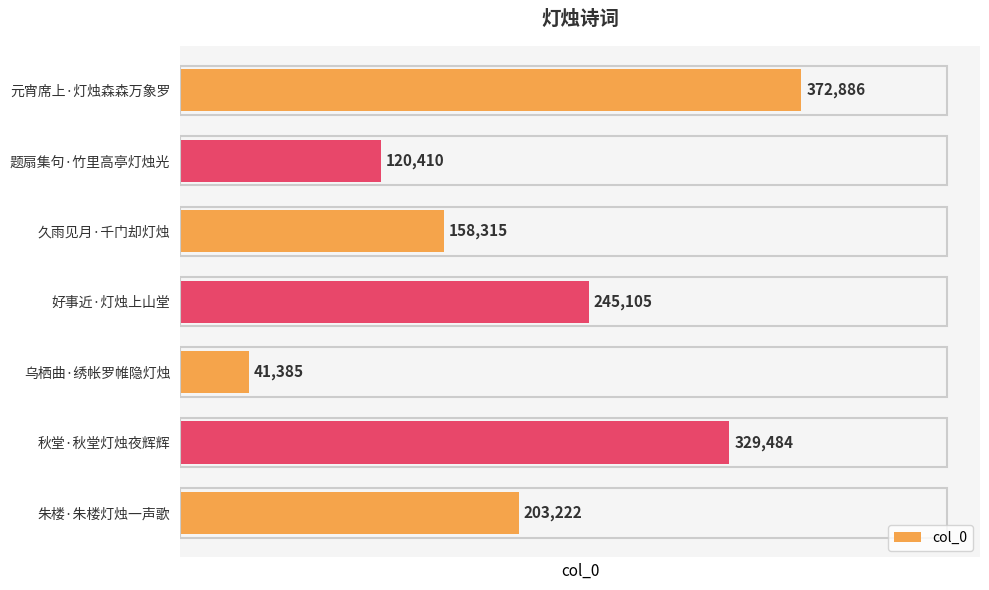

The chart shows a value of 120410 at 题扇集句·竹里高亭灯烛光. True or false?

True